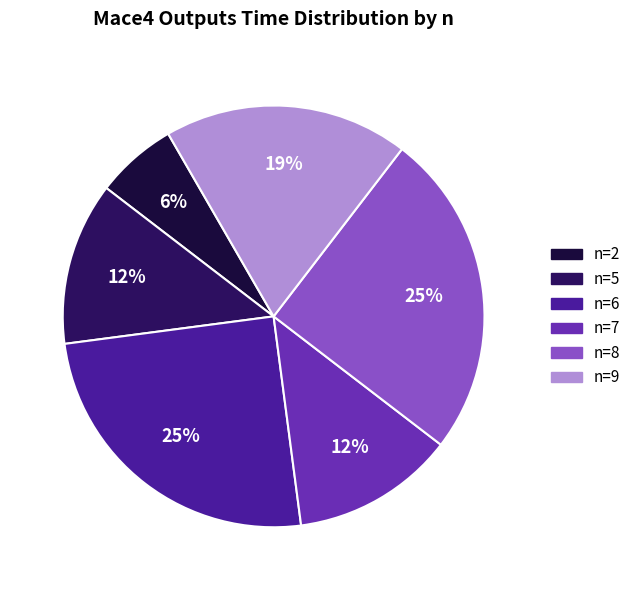

Is it true that n=8 is 39% of the pie?

False